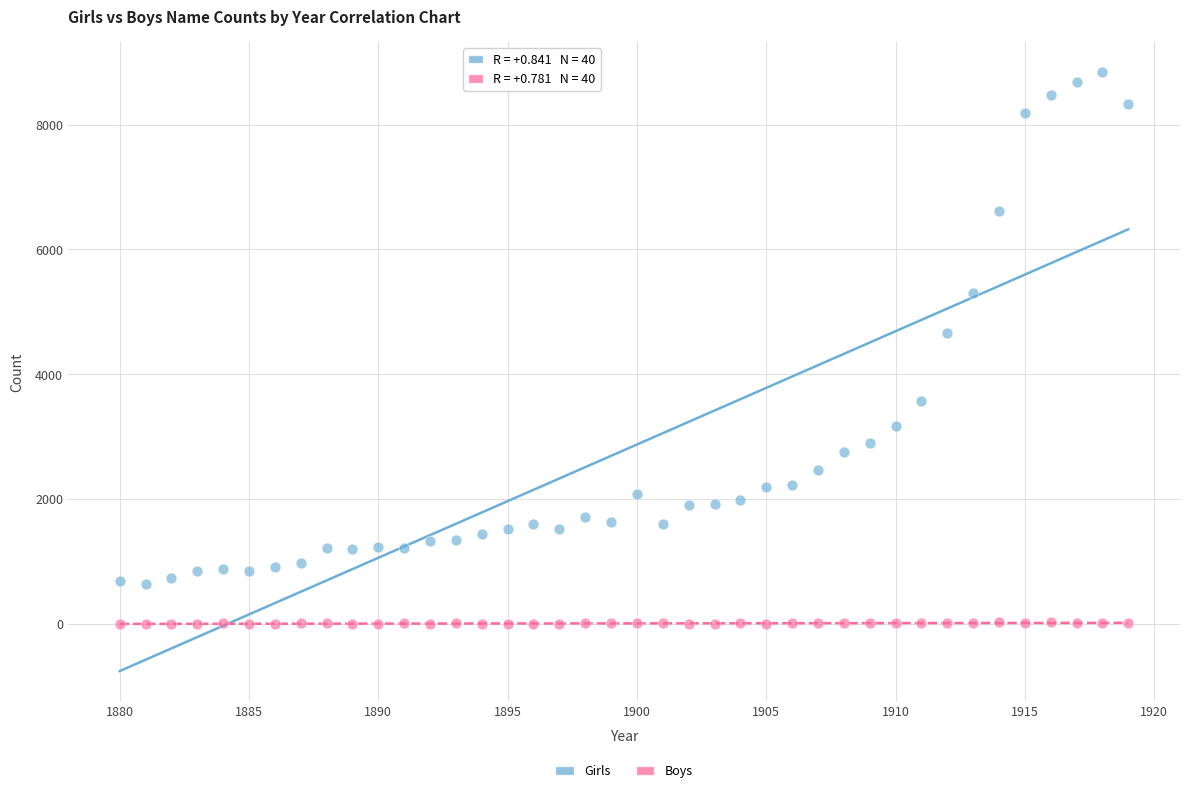

Across all series, what Y value is closest to 4421?

4666